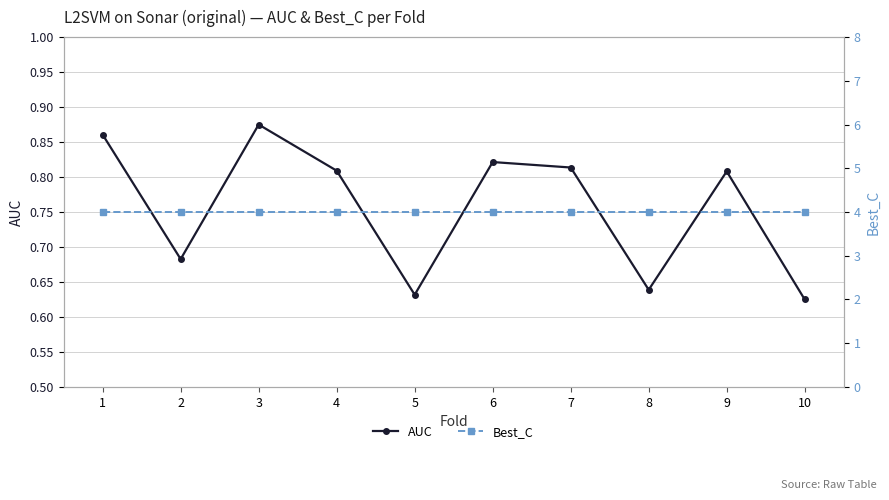

What are all the series names shown in the legend?

AUC, Best_C